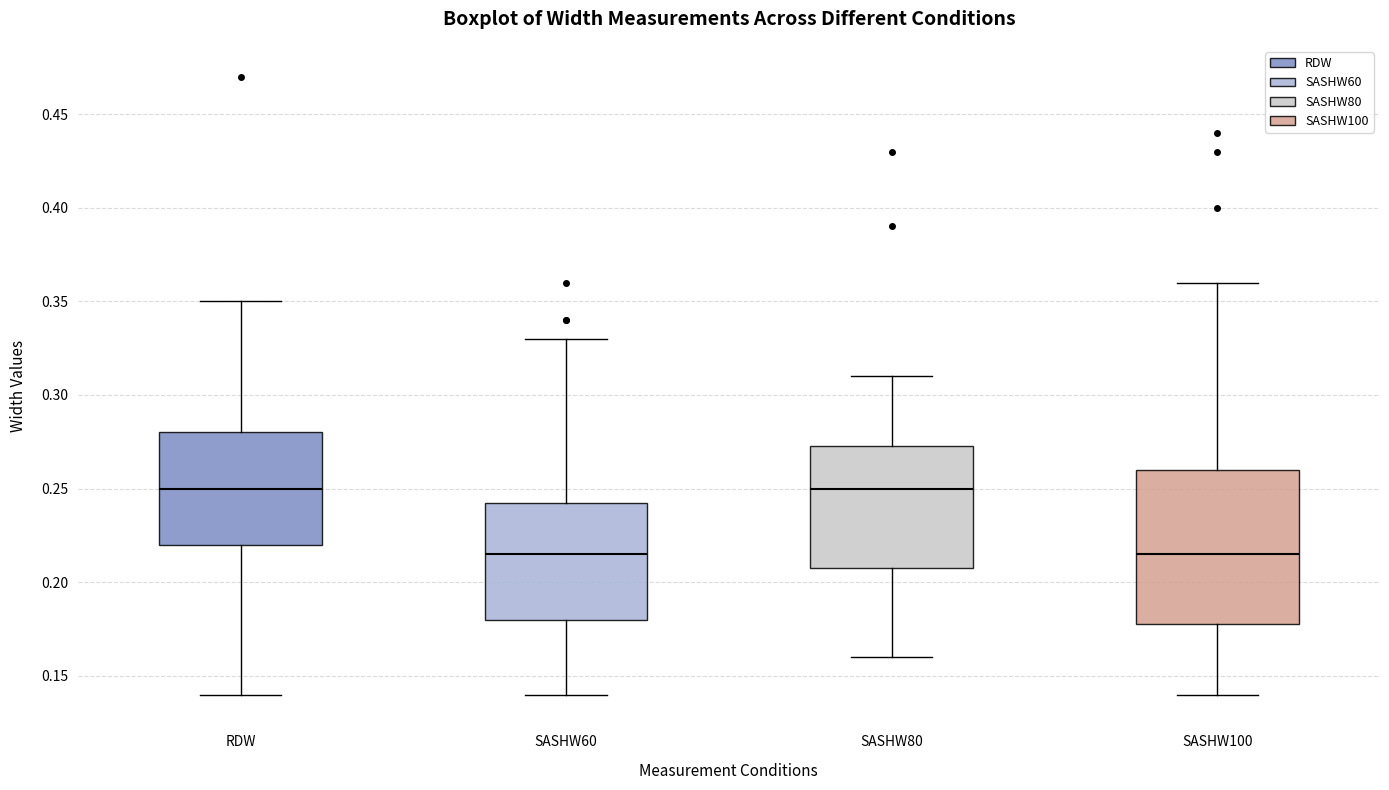

Reading left to right, transcribe this box plot: for each box, give where its median line is, the range the box spans, and where its two whiskers end, as read against the y-axis. The values are not printed on the chart, so give them approximately, as read against the axis.

RDW: median 0.250, box 0.220 to 0.280, whiskers 0.140 to 0.350
SASHW60: median 0.215, box 0.180 to 0.245, whiskers 0.140 to 0.330
SASHW80: median 0.250, box 0.210 to 0.275, whiskers 0.160 to 0.310
SASHW100: median 0.215, box 0.180 to 0.260, whiskers 0.140 to 0.360